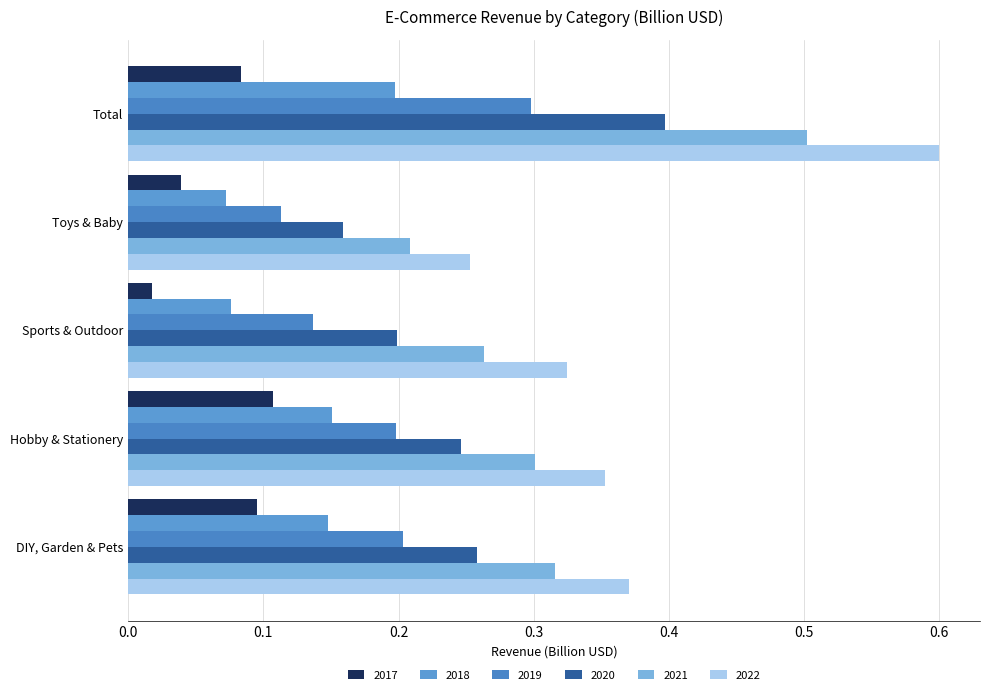

Is it true that 2020 equals 0.2 at Toys & Baby?

True